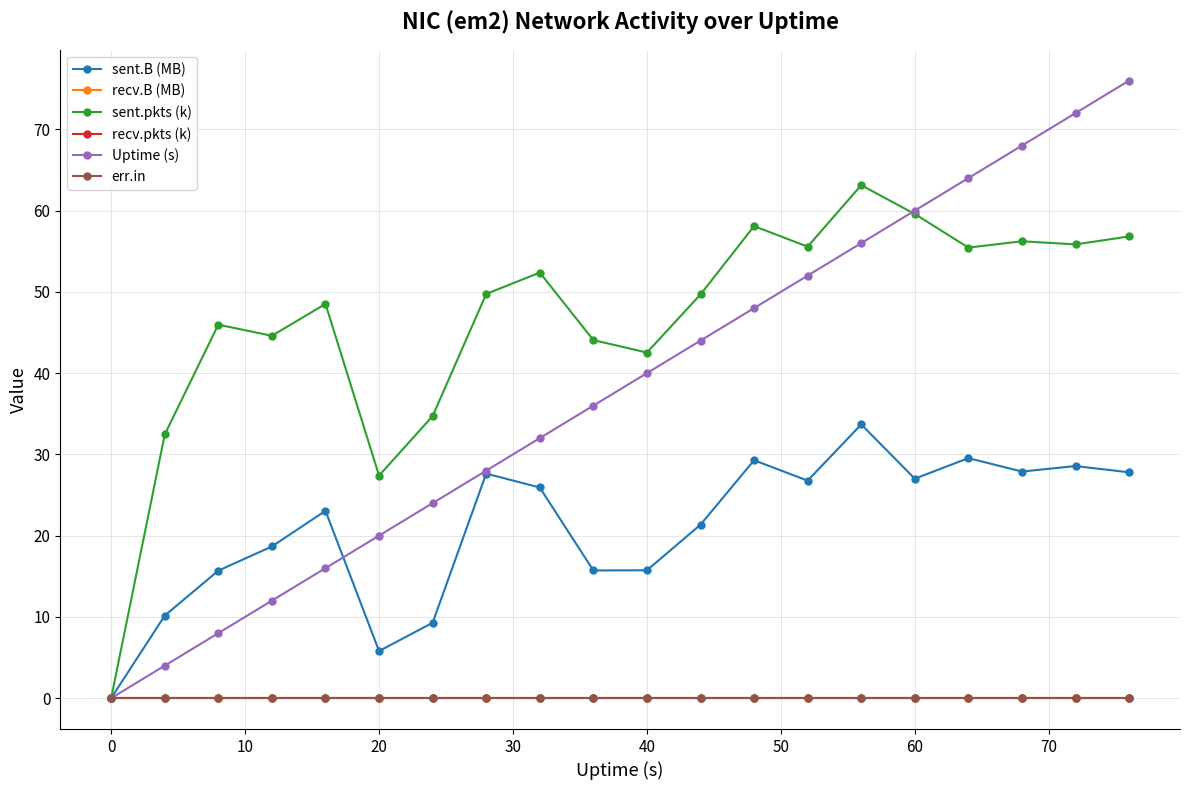

Does the chart have visible grid lines?

Yes